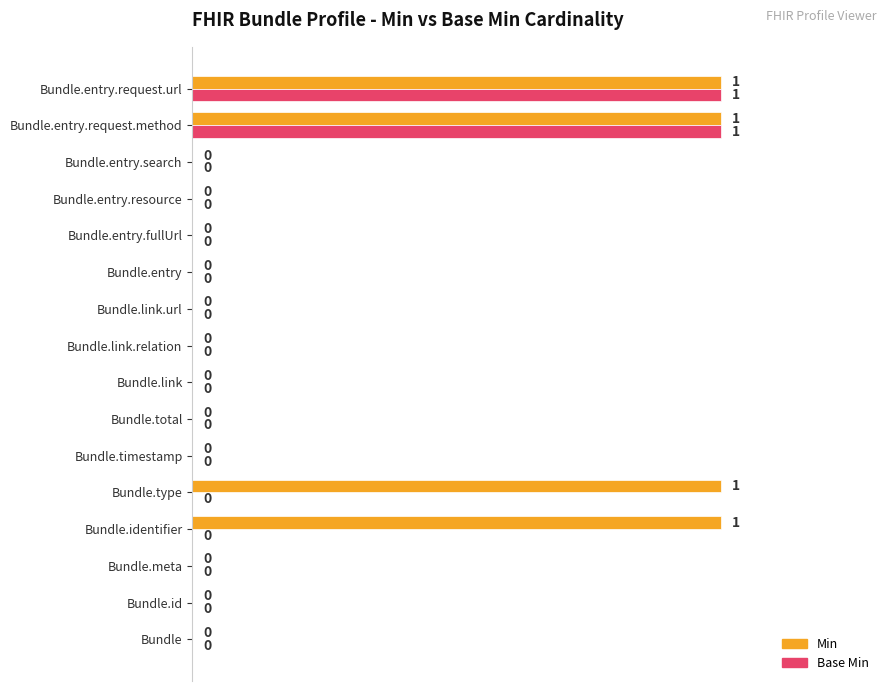

The Min series shows 0 at Bundle. True or false?

True